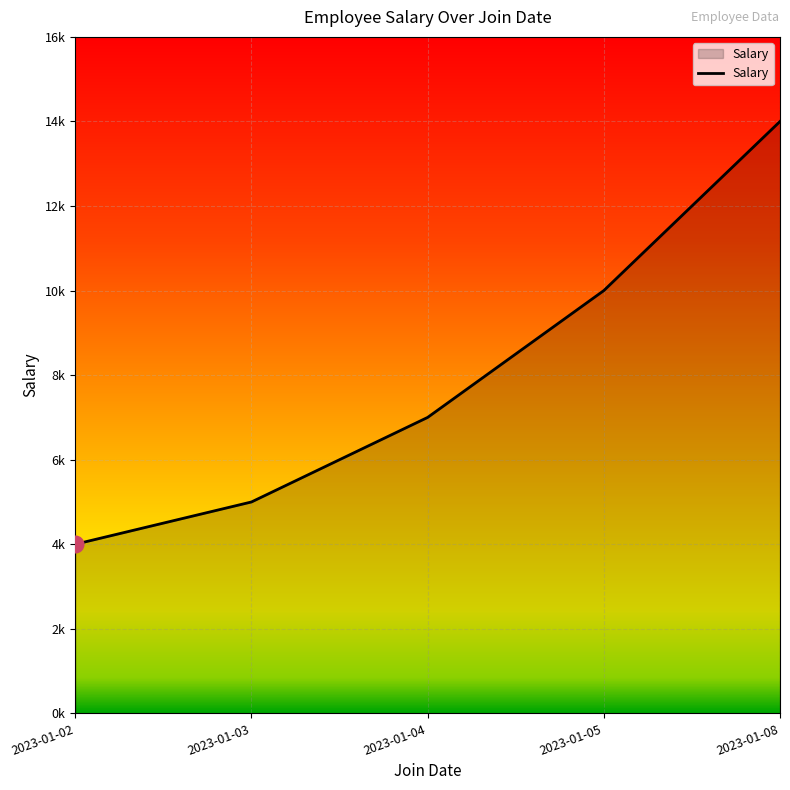

At which category does the chart reach its peak across all series?

2023-01-08